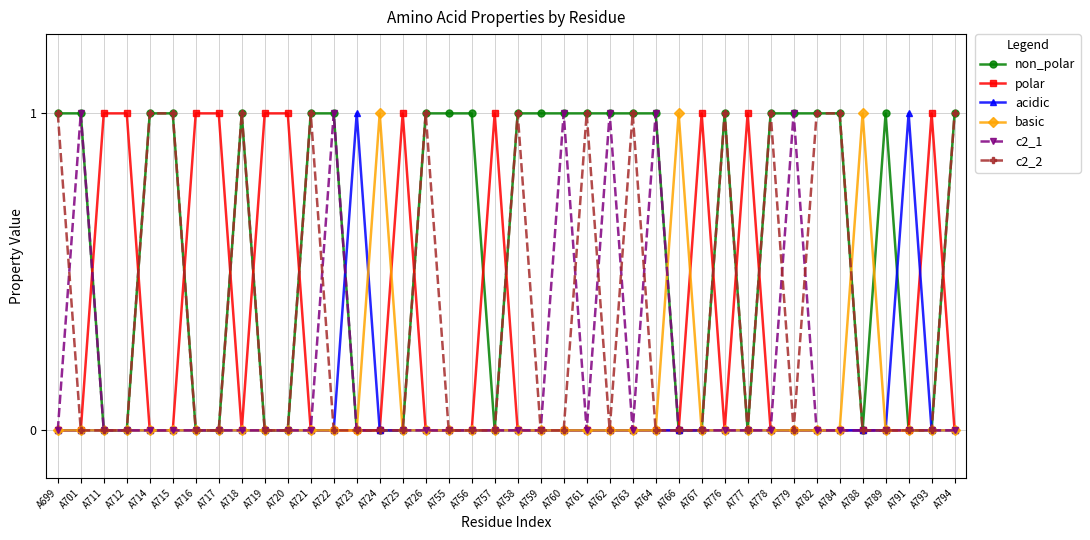

Reading right to left, what are all the values shown in this chart?

non_polar: A794=1	A793=0	A791=0	A789=1	A788=0	A784=1	A782=1	A779=1	A778=1	A777=0	A776=1	A767=0	A766=0	A764=1	A763=1	A762=1	A761=1	A760=1	A759=1	A758=1	A757=0	A756=1	A755=1	A726=1	A725=0	A724=0	A723=0	A722=1	A721=1	A720=0	A719=0	A718=1	A717=0	A716=0	A715=1	A714=1	A712=0	A711=0	A701=1	A699=1
polar: A794=0	A793=1	A791=0	A789=0	A788=0	A784=0	A782=0	A779=0	A778=0	A777=1	A776=0	A767=1	A766=0	A764=0	A763=0	A762=0	A761=0	A760=0	A759=0	A758=0	A757=1	A756=0	A755=0	A726=0	A725=1	A724=0	A723=0	A722=0	A721=0	A720=1	A719=1	A718=0	A717=1	A716=1	A715=0	A714=0	A712=1	A711=1	A701=0	A699=0
acidic: A794=0	A793=0	A791=1	A789=0	A788=0	A784=0	A782=0	A779=0	A778=0	A777=0	A776=0	A767=0	A766=0	A764=0	A763=0	A762=0	A761=0	A760=0	A759=0	A758=0	A757=0	A756=0	A755=0	A726=0	A725=0	A724=0	A723=1	A722=0	A721=0	A720=0	A719=0	A718=0	A717=0	A716=0	A715=0	A714=0	A712=0	A711=0	A701=0	A699=0
basic: A794=0	A793=0	A791=0	A789=0	A788=1	A784=0	A782=0	A779=0	A778=0	A777=0	A776=0	A767=0	A766=1	A764=0	A763=0	A762=0	A761=0	A760=0	A759=0	A758=0	A757=0	A756=0	A755=0	A726=0	A725=0	A724=1	A723=0	A722=0	A721=0	A720=0	A719=0	A718=0	A717=0	A716=0	A715=0	A714=0	A712=0	A711=0	A701=0	A699=0
c2_1: A794=0	A793=0	A791=0	A789=0	A788=0	A784=0	A782=0	A779=1	A778=0	A777=0	A776=0	A767=0	A766=0	A764=1	A763=0	A762=1	A761=0	A760=1	A759=0	A758=0	A757=0	A756=0	A755=0	A726=0	A725=0	A724=0	A723=0	A722=1	A721=0	A720=0	A719=0	A718=0	A717=0	A716=0	A715=0	A714=0	A712=0	A711=0	A701=1	A699=0
c2_2: A794=1	A793=0	A791=0	A789=0	A788=0	A784=1	A782=1	A779=0	A778=1	A777=0	A776=1	A767=0	A766=0	A764=0	A763=1	A762=0	A761=1	A760=0	A759=0	A758=1	A757=0	A756=0	A755=0	A726=1	A725=0	A724=0	A723=0	A722=0	A721=1	A720=0	A719=0	A718=1	A717=0	A716=0	A715=1	A714=1	A712=0	A711=0	A701=0	A699=1